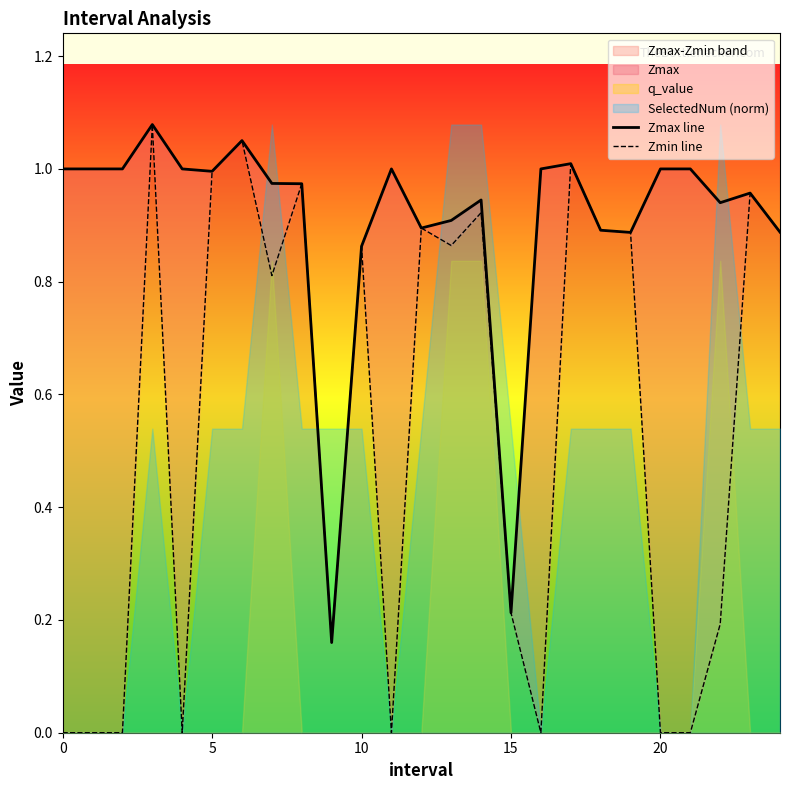

True or false: Zmin line and Zmax line intersect in this chart.

False